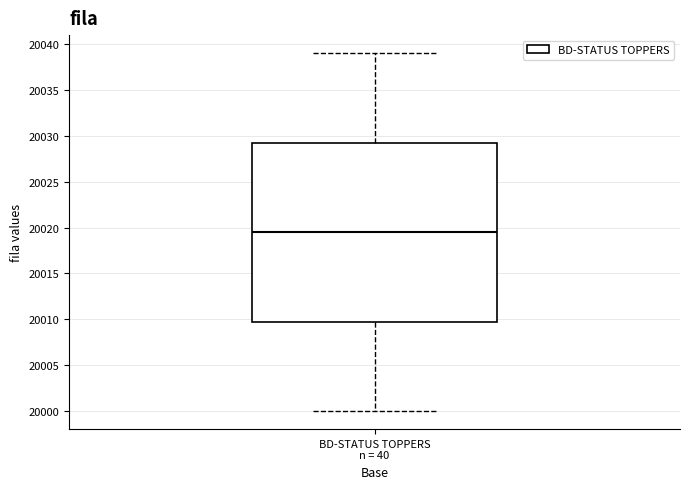

Read this box plot against the y-axis: the position of the median line, the range covered by the box, and the ends of both whiskers. The values are not printed on the chart, so give them approximately, as read against the axis.

median 20019.5, box 20010.0 to 20029.5, whiskers 20000.0 to 20039.0